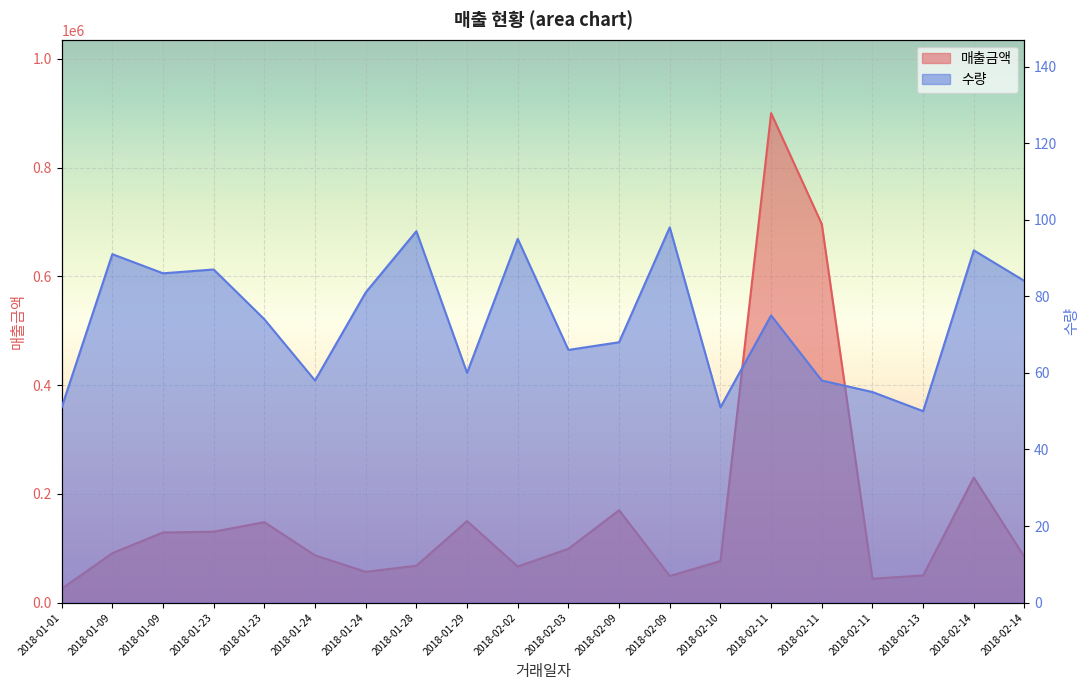

The 매출금액 series shows 134671 at 2018-01-24. True or false?

False